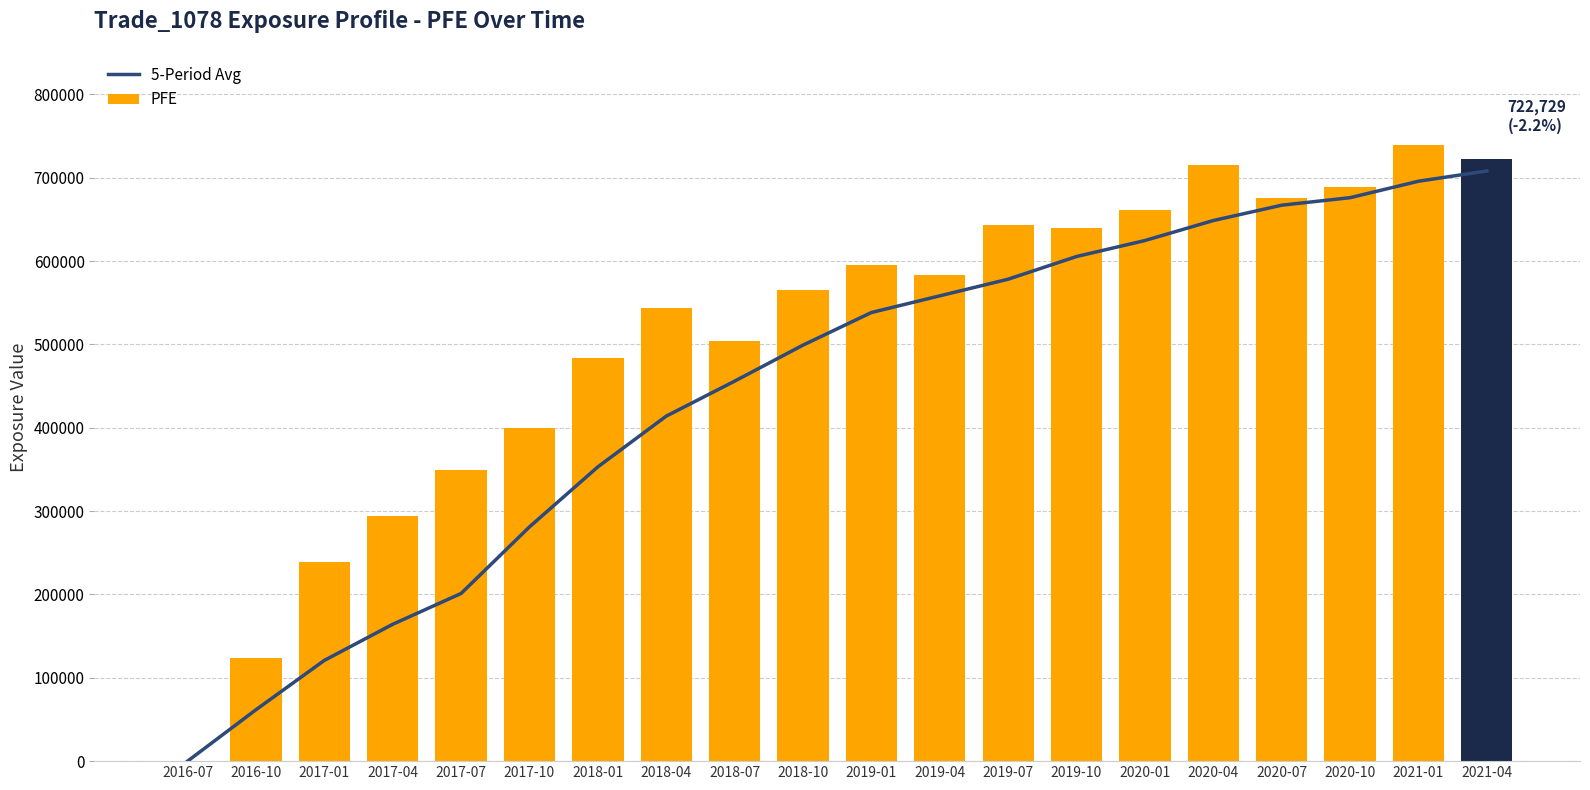

What is the label of the 17th bar from the left?

2020-07